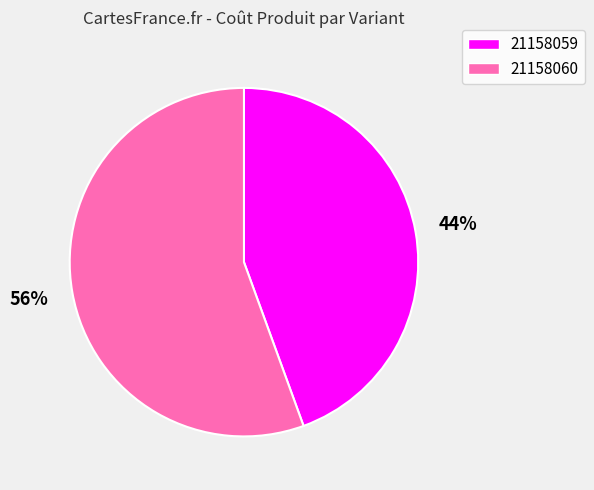

Does any single category account for the majority?

Yes